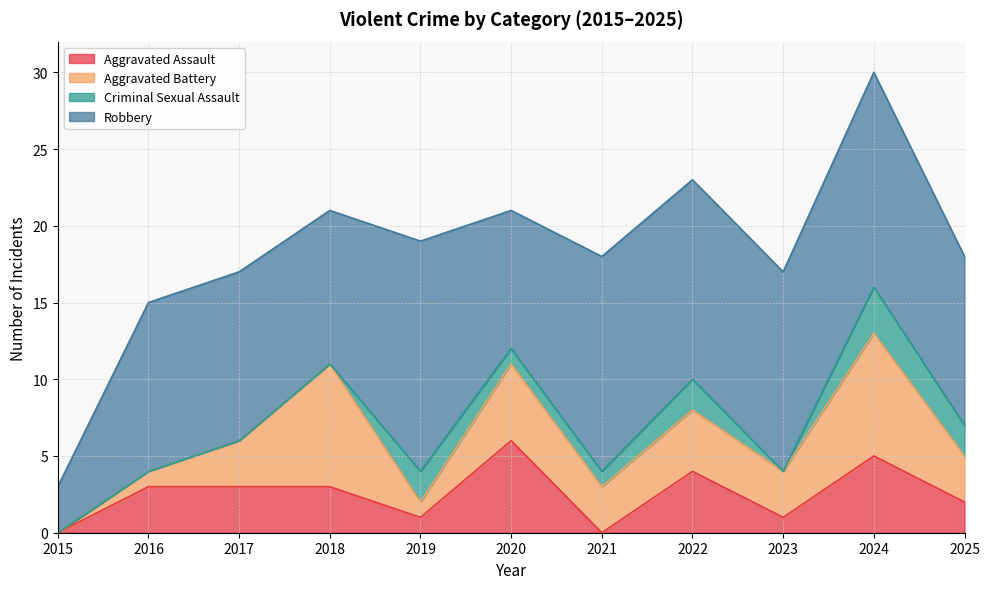

Rank the categories by Aggravated Assault value from highest to lowest.

2020, 2024, 2022, 2016, 2017, 2018, 2025, 2019, 2023, 2015, 2021